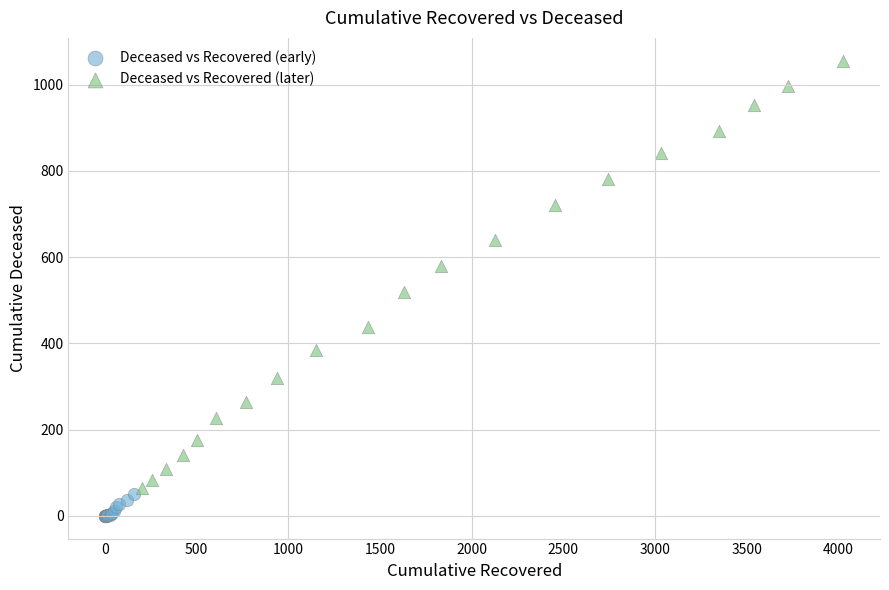

Which series contains the lowest Y value?

Deceased vs Recovered (early)